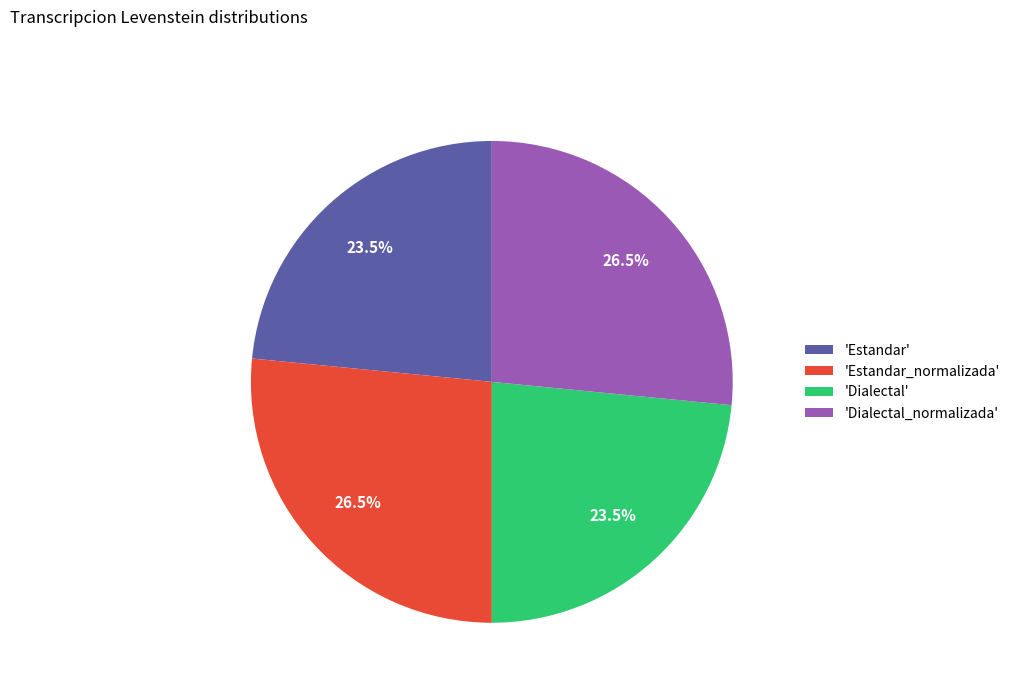

To the nearest percent, what is the average slice percentage?

25%